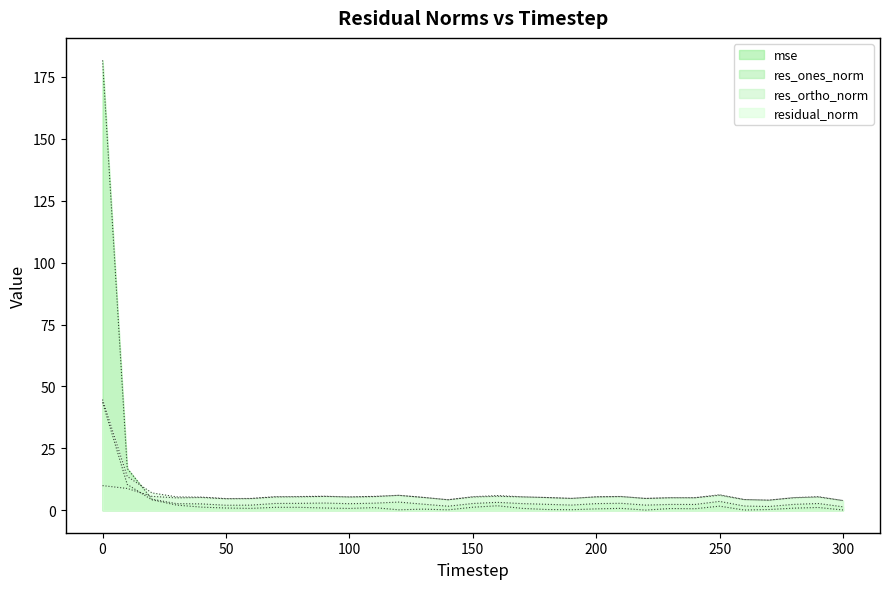

True or false: res_ortho_norm has a value of 5.4 at 200.

True